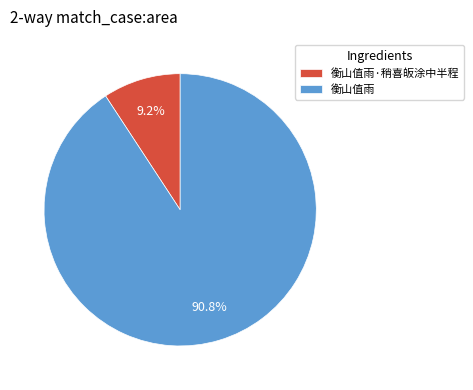

Which category has the smallest portion of the pie?

衡山值雨·稍喜皈涂中半程